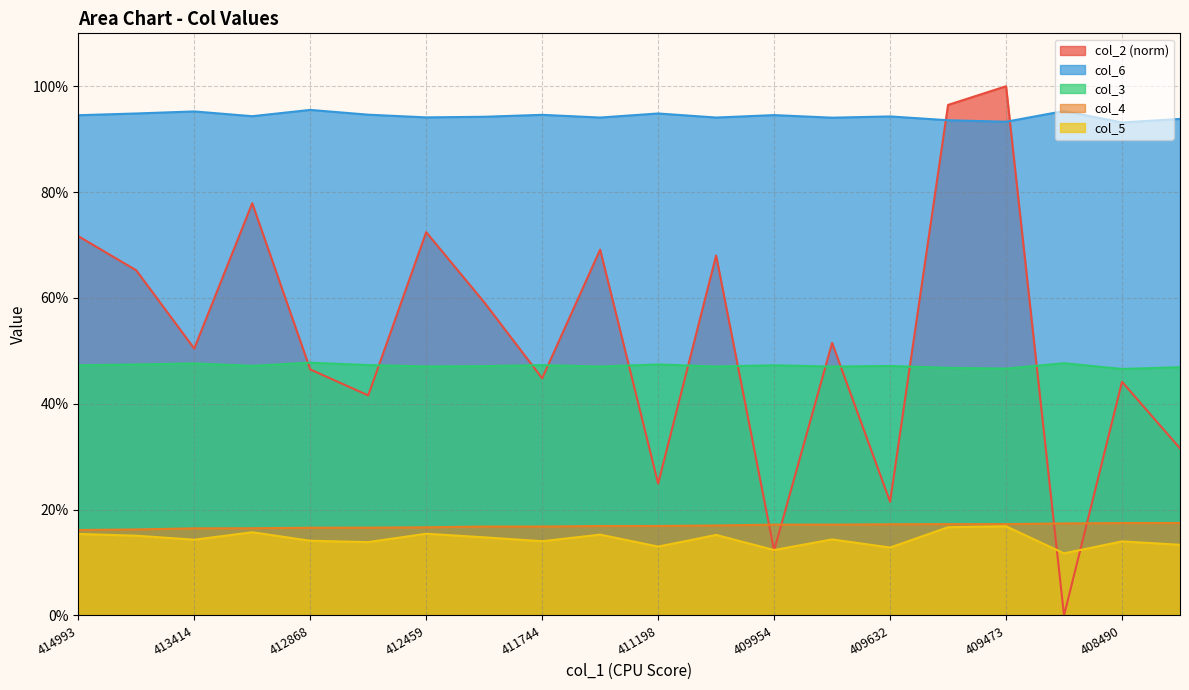

Which series has the widest spread of values?

col_2 (norm)